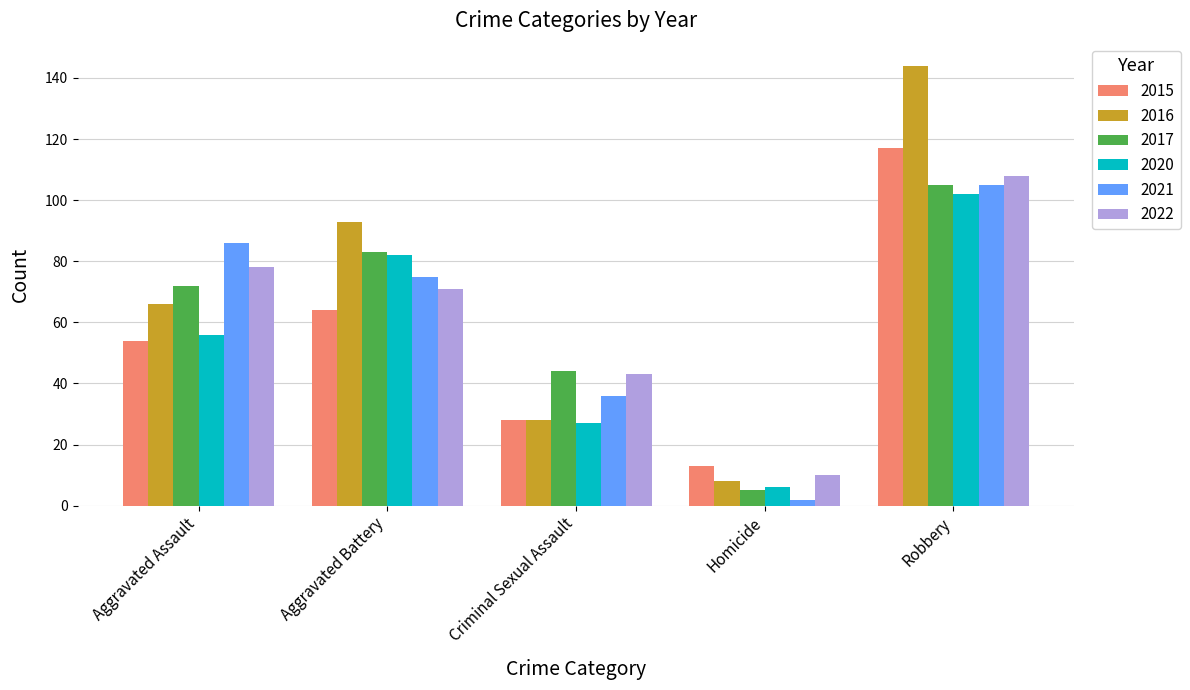

How many bars are there in each group?

6